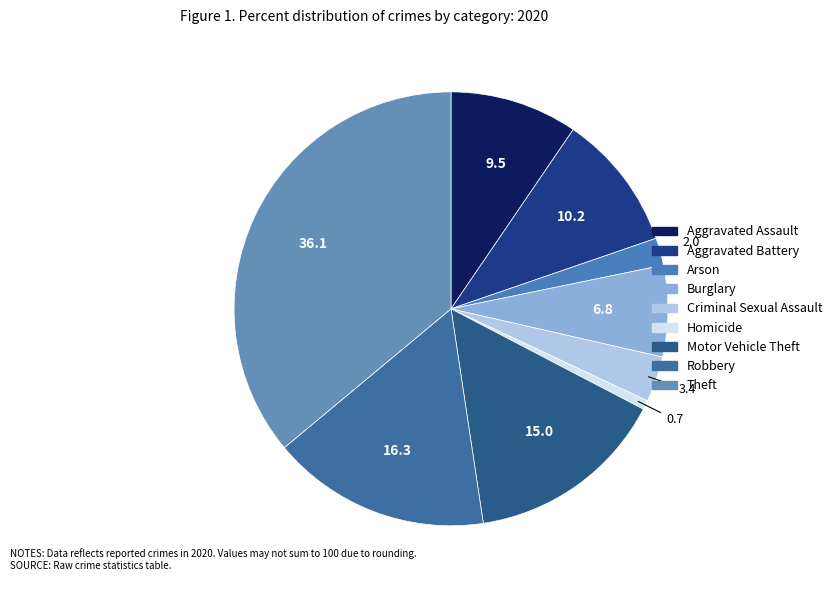

How many slices are in this pie chart?

9